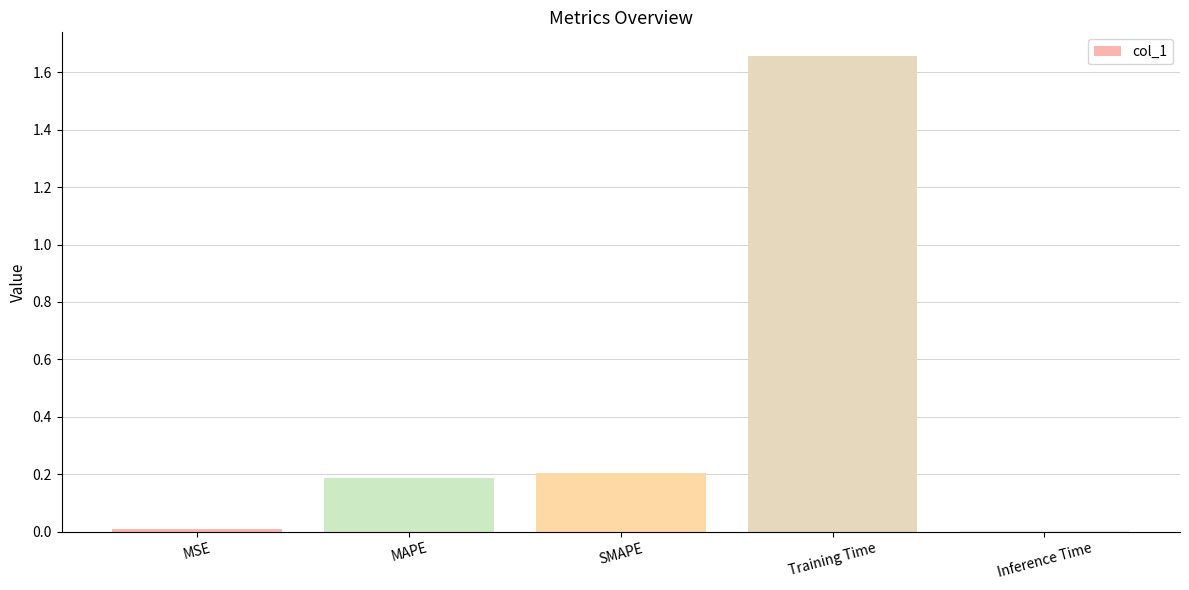

The value at Inference Time is 0.0. True or false?

True